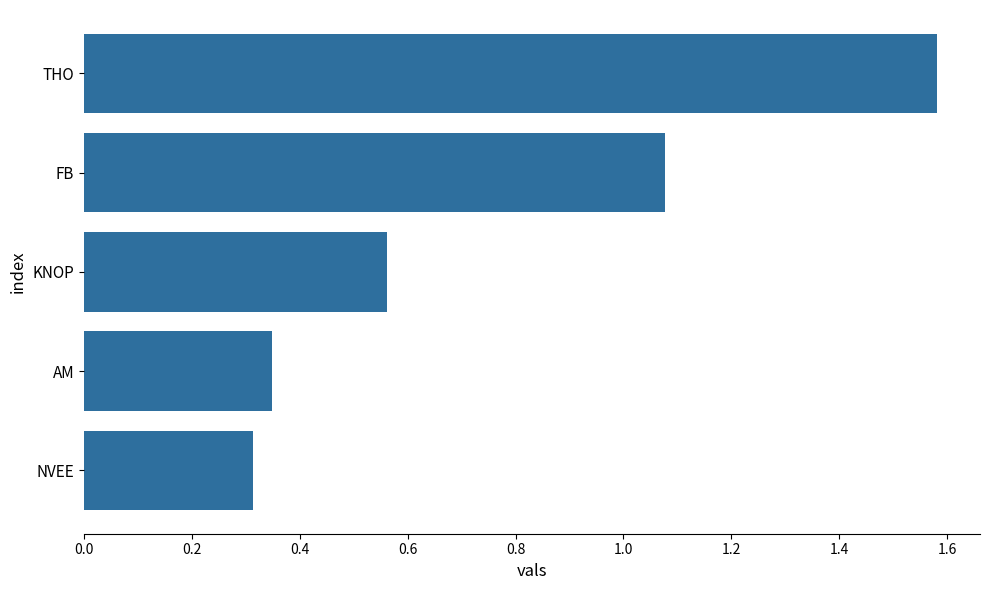

Count the number of categories in the chart.

5